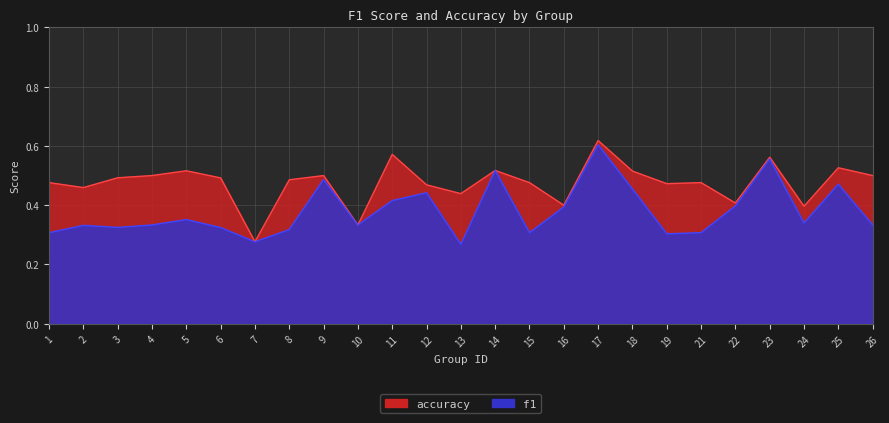

At which label does accuracy reach its peak?

17